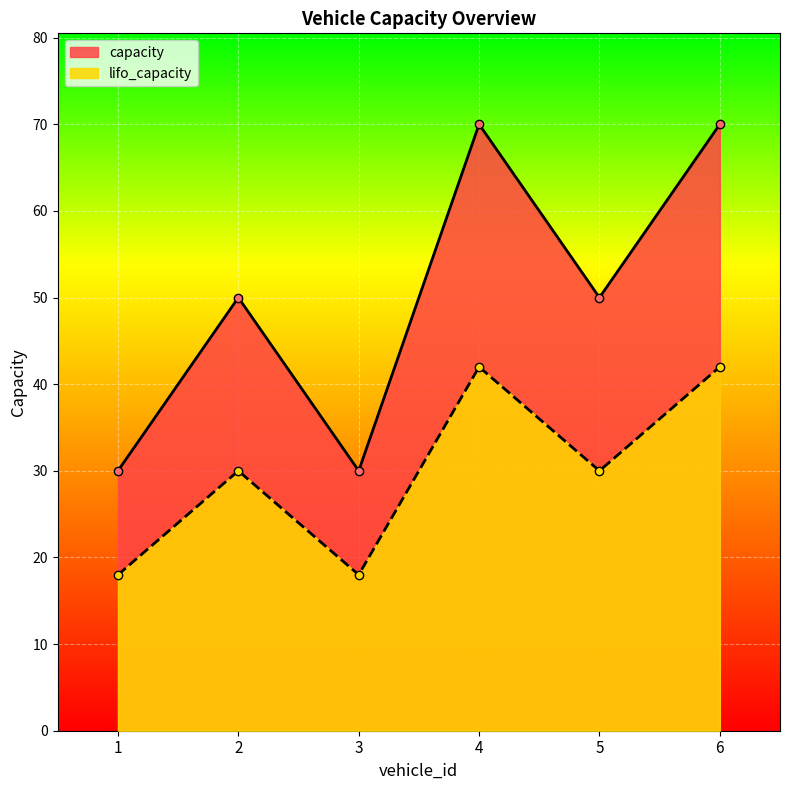

At which category is the sum across all series the highest?

4